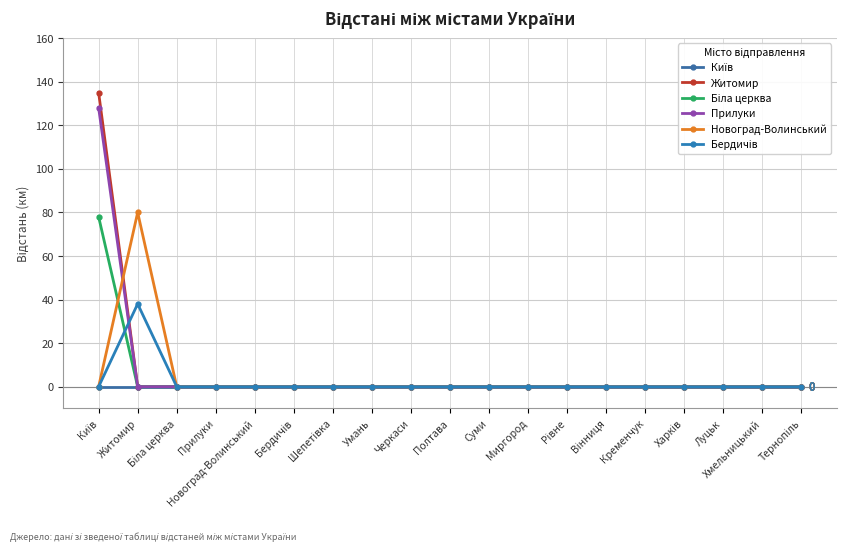

Count the number of categories in the chart.

19